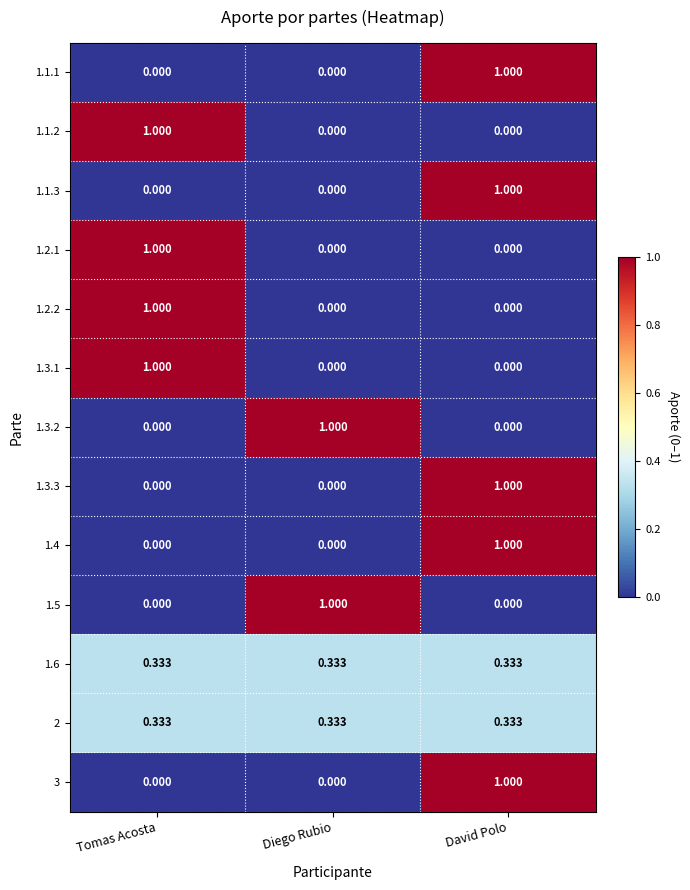

At which category is the sum across all series the highest?

David Polo